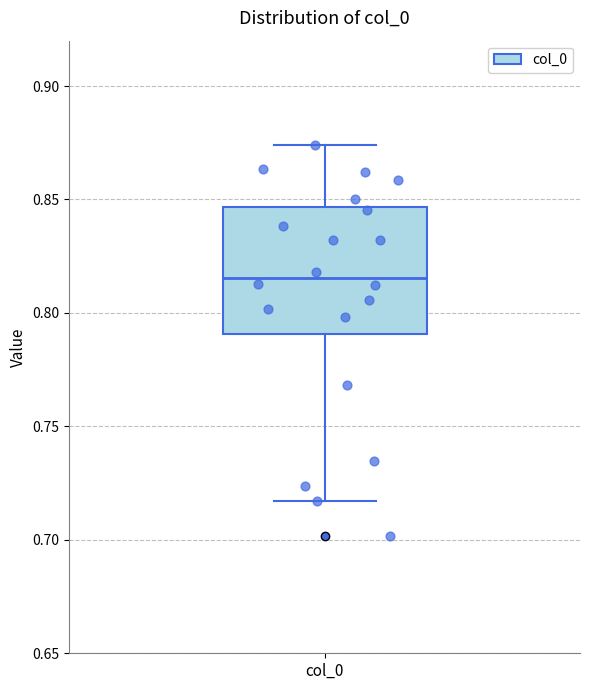

Where is the upper edge of the box for col_0 on the y-axis? The values are not printed on the chart, so give them approximately, as read against the axis.

0.845